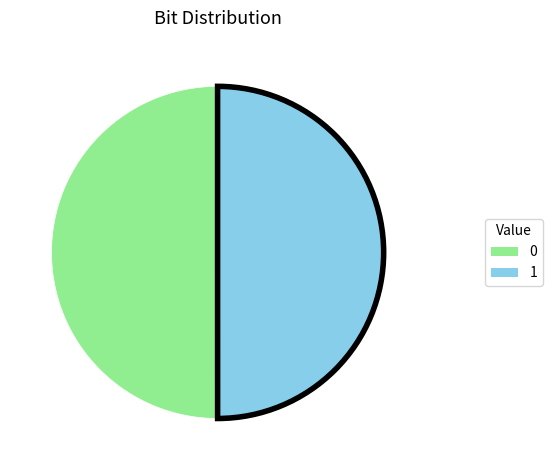

The 0 slice represents 63% of the pie. True or false?

False